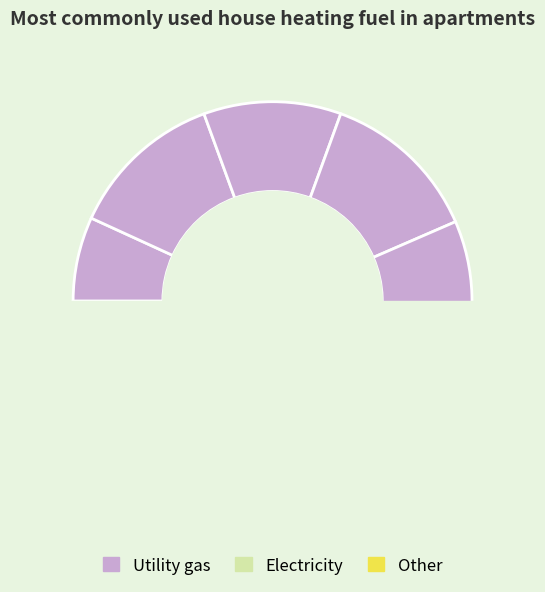

Approximately how many times larger is the value at 5 compared to 2?

1.0